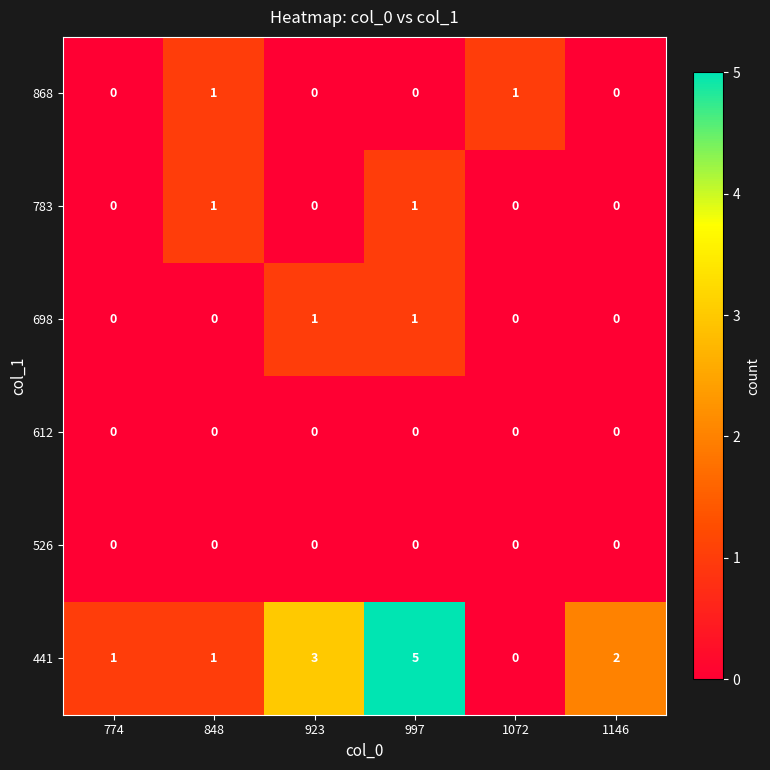

True or false: 783 has a value of 0 at 997.

False